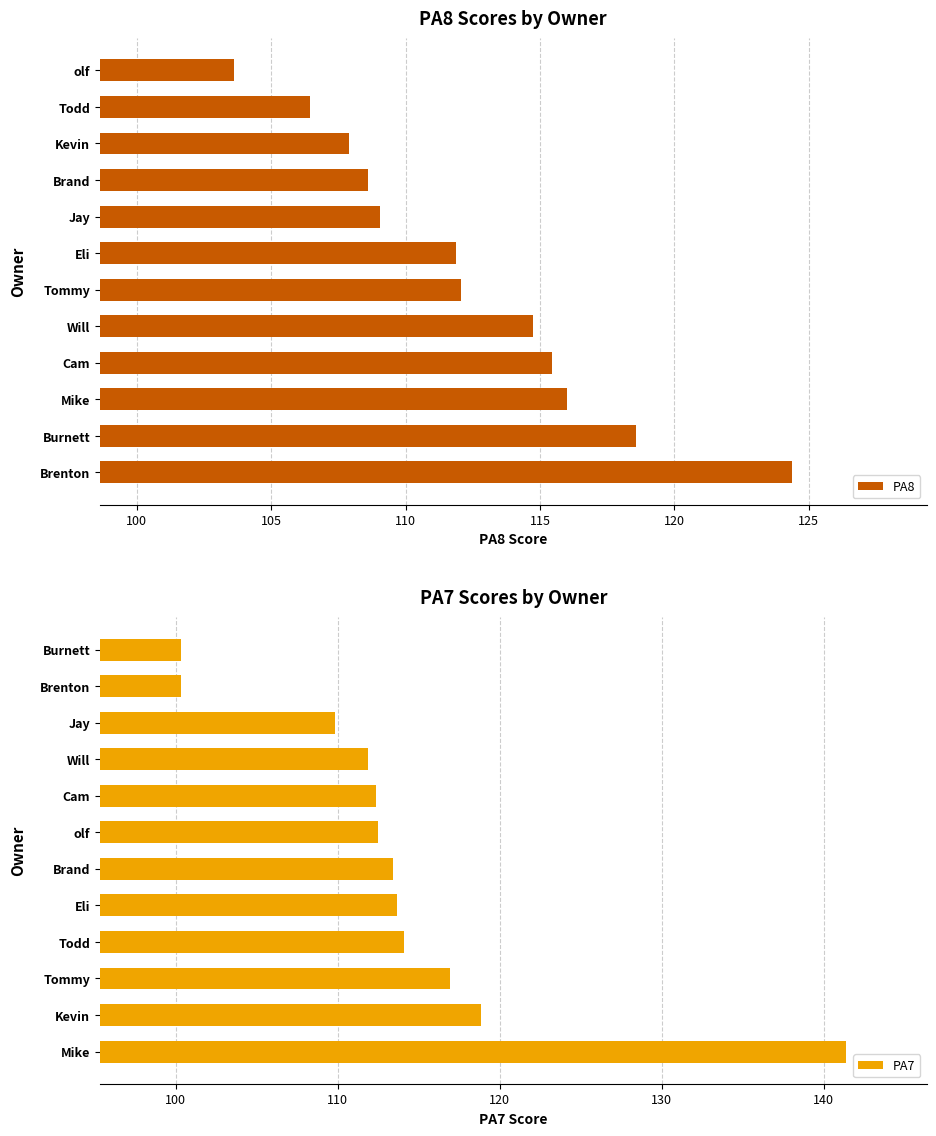

Where is PA8 nearest to the value 114?

Will